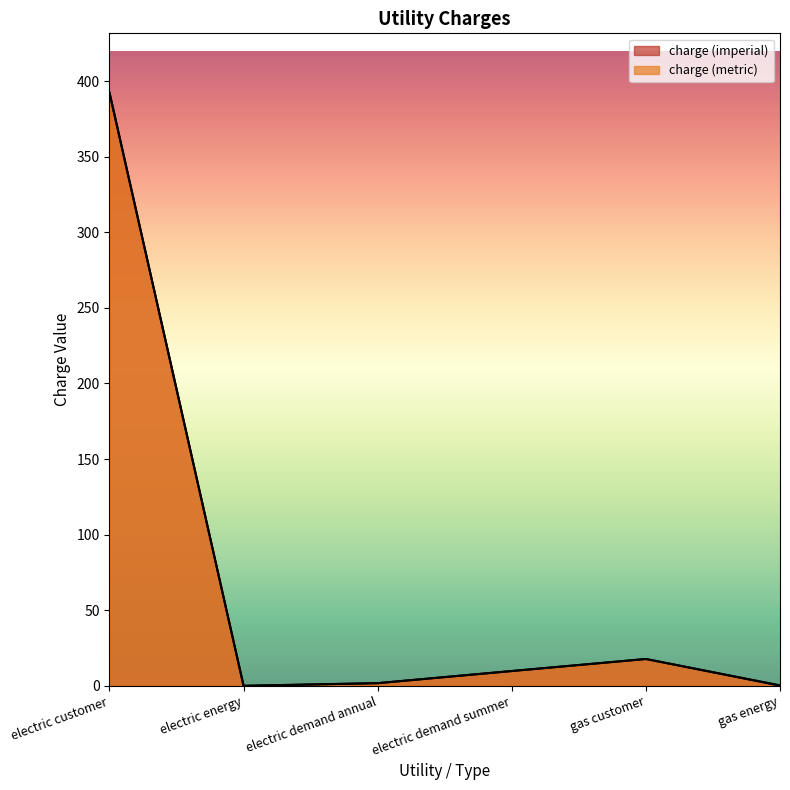

Does the chart have visible grid lines?

No